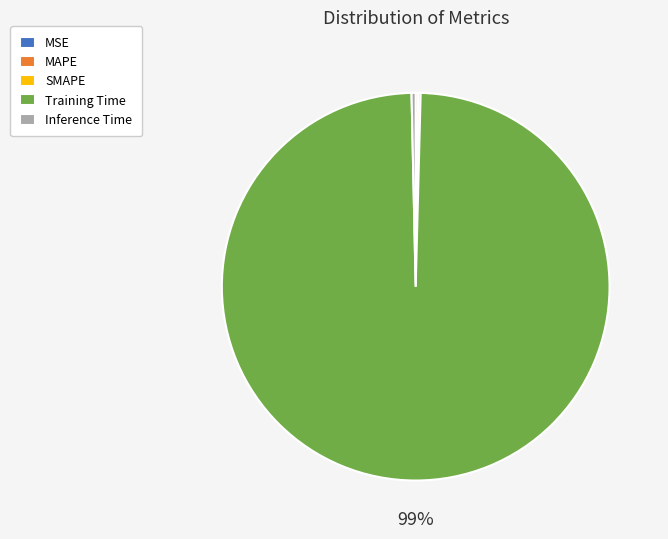

To the nearest percent, what is the average slice percentage?

20%